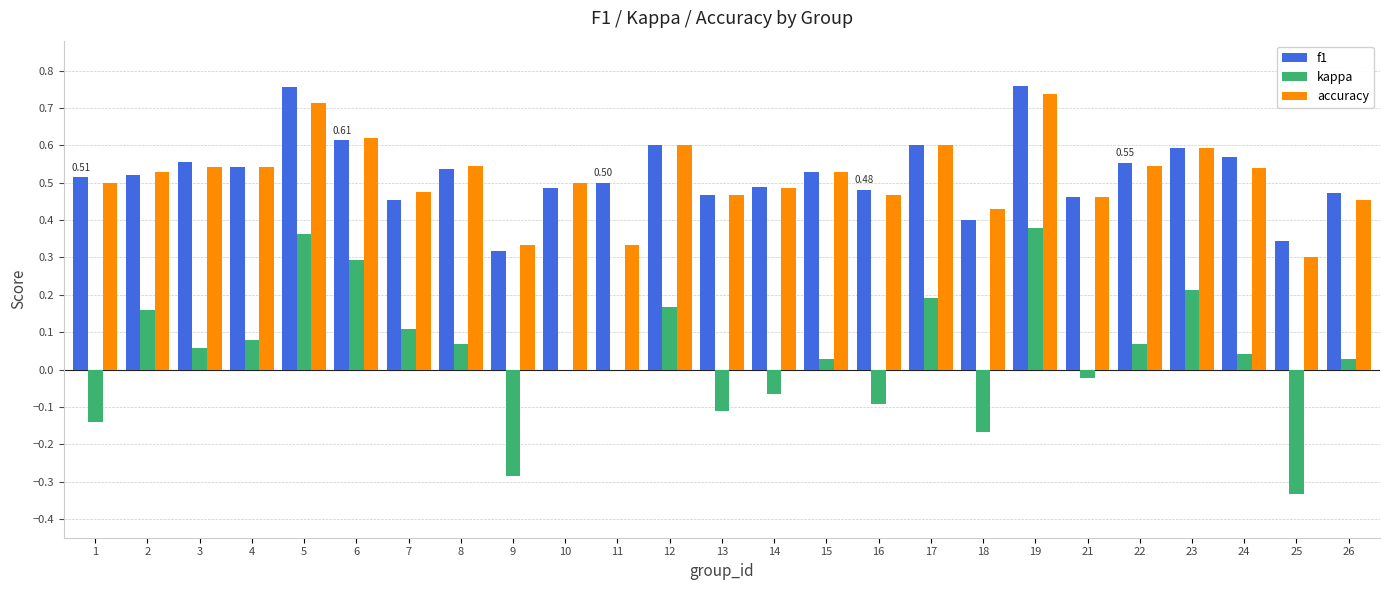

Between 14 and 15, which series saw the biggest shift?

kappa